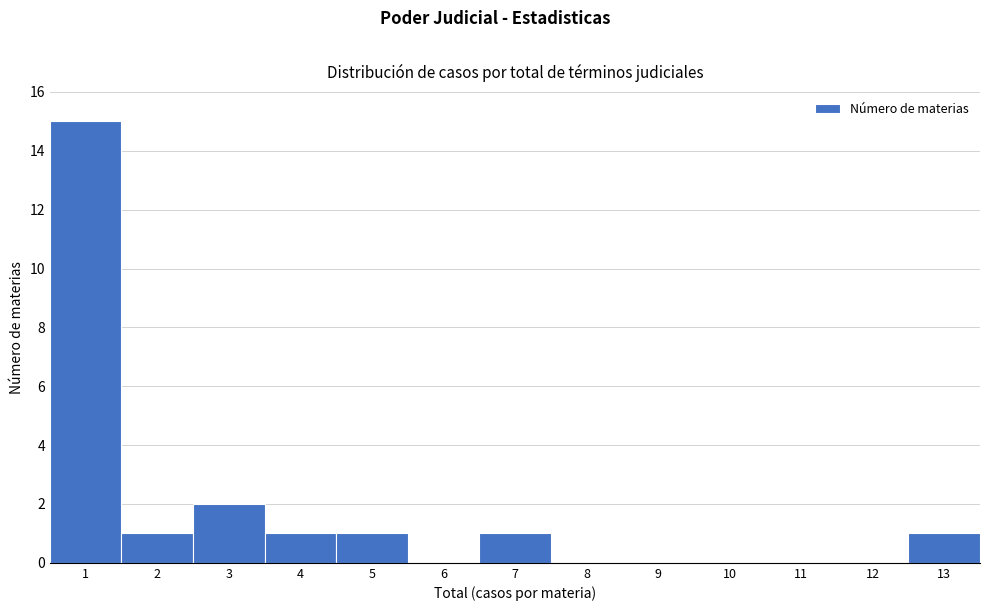

Which range on the x-axis has the tallest bar?

0.5 to 1.5